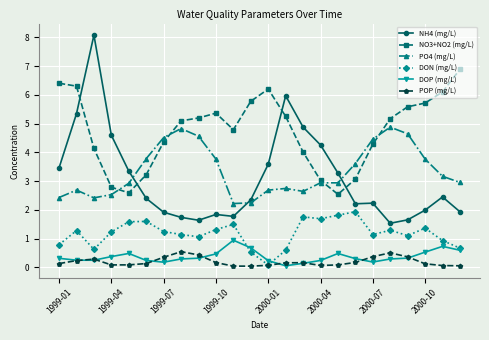

True or false: DOP (mg/L) and PO4 (mg/L) cross at least once.

False